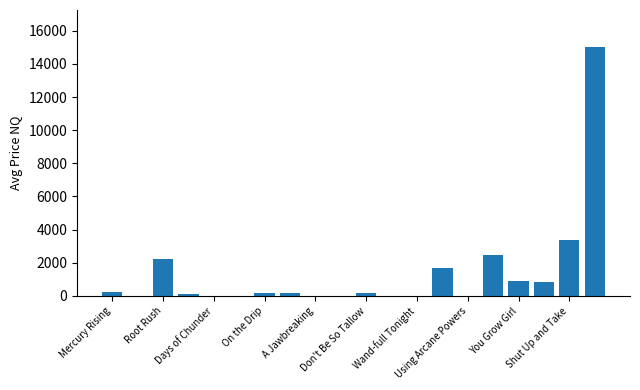

What is the sum of all values?

27347.7